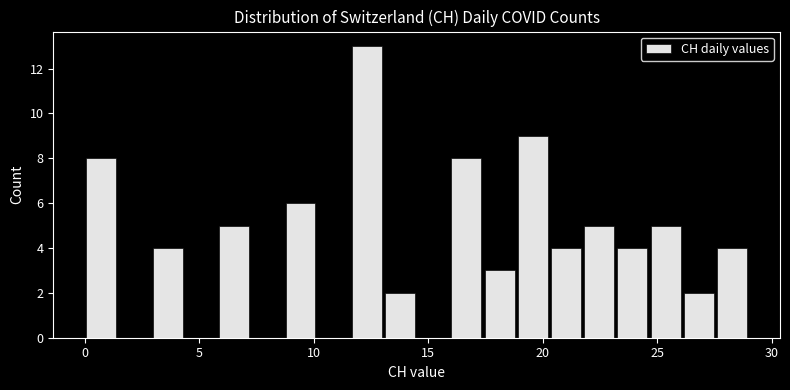

Read against the x-axis, roughly where is the centre of the tallest bar?

12.5